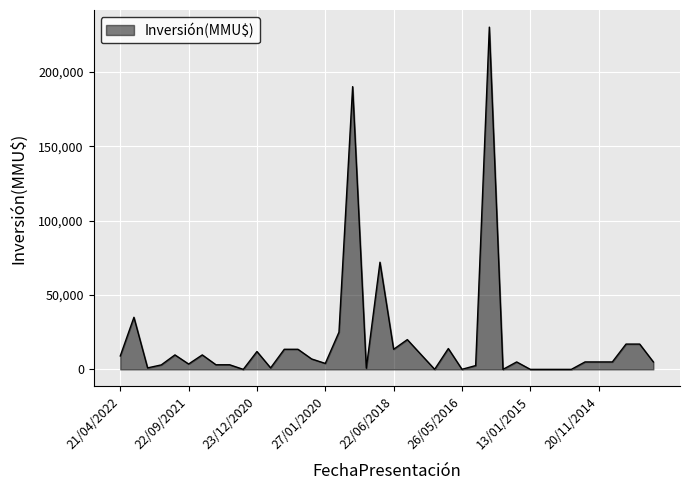

What is the maximum value shown in the chart?

230000